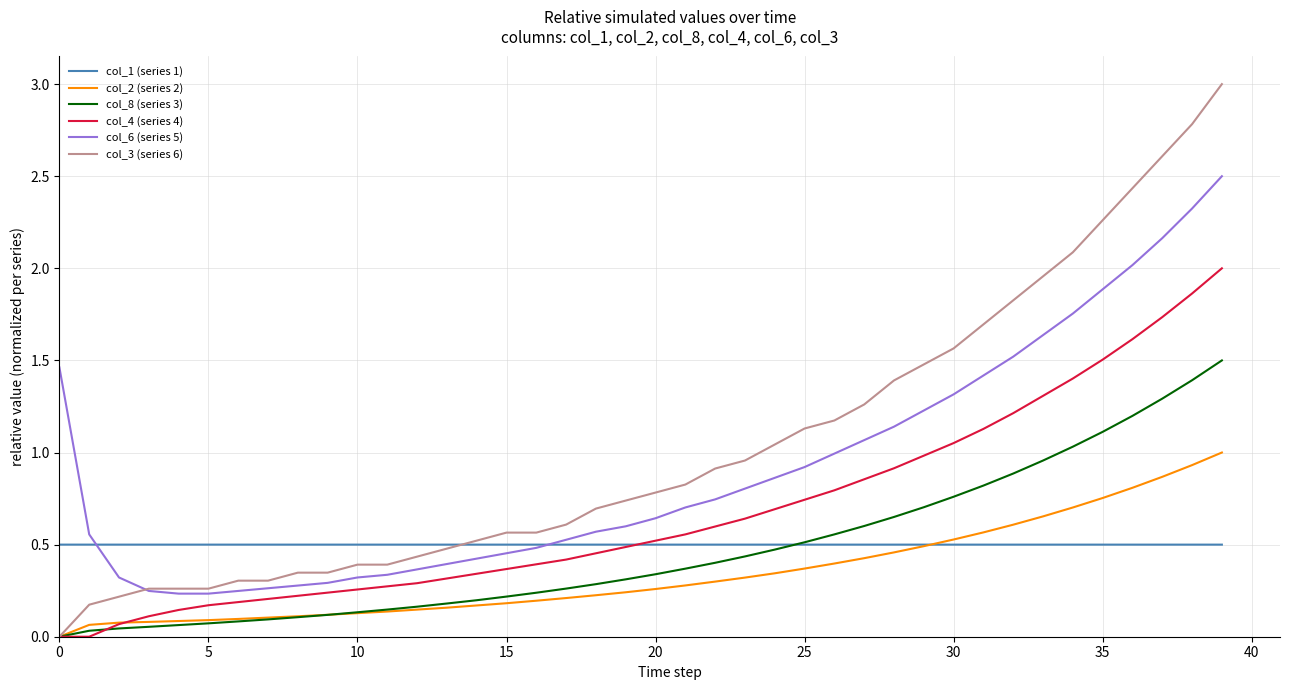

Which series has the widest spread of values?

col_3 (series 6)